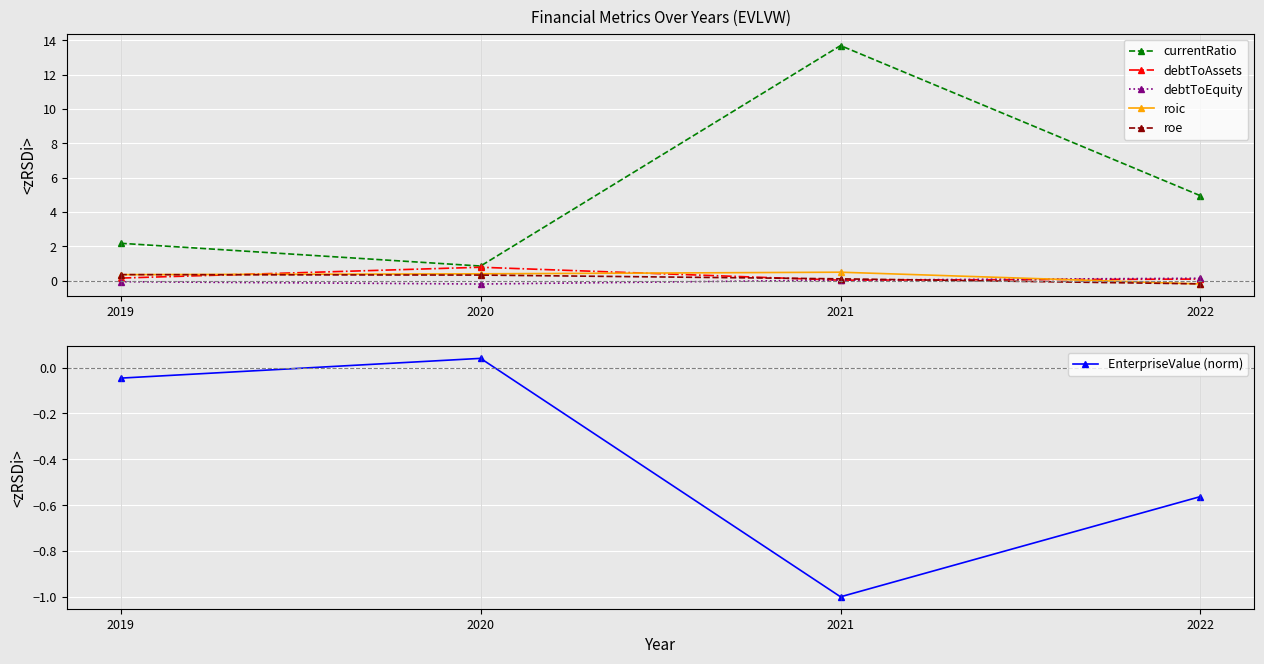

True or false: roe has more than 1 points higher than both neighbors.

False